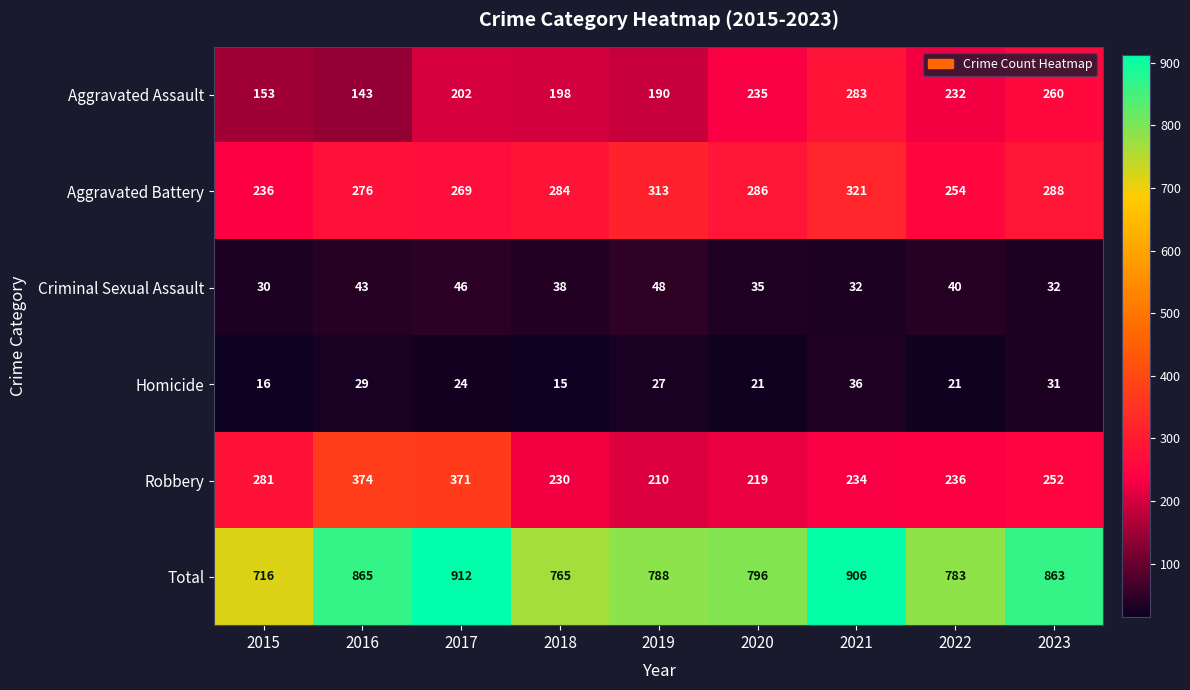

At which label is Aggravated Battery closest to 278?

2016